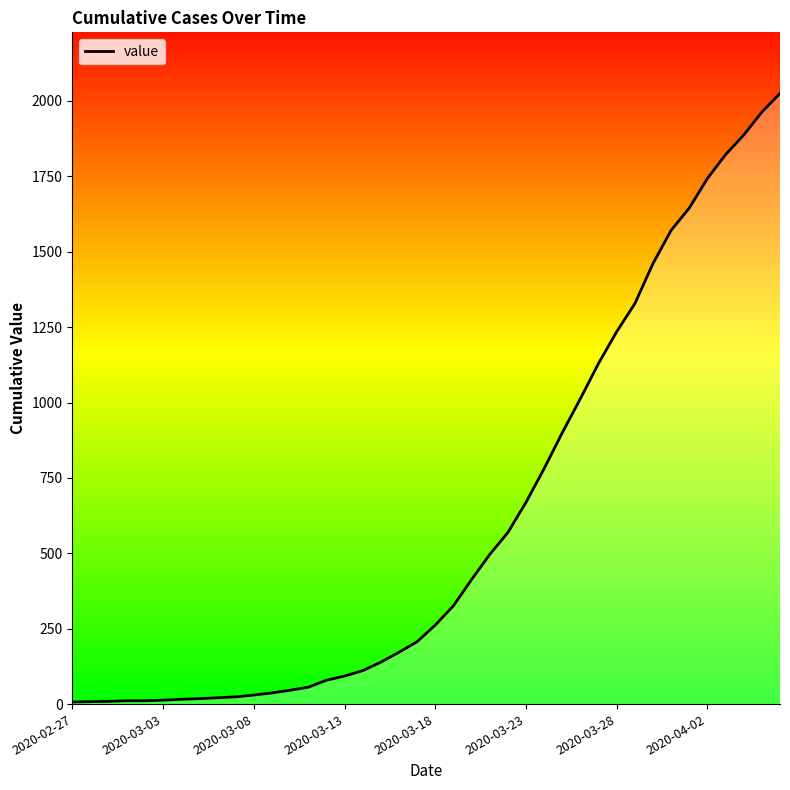

How many lines are shown in the chart?

1